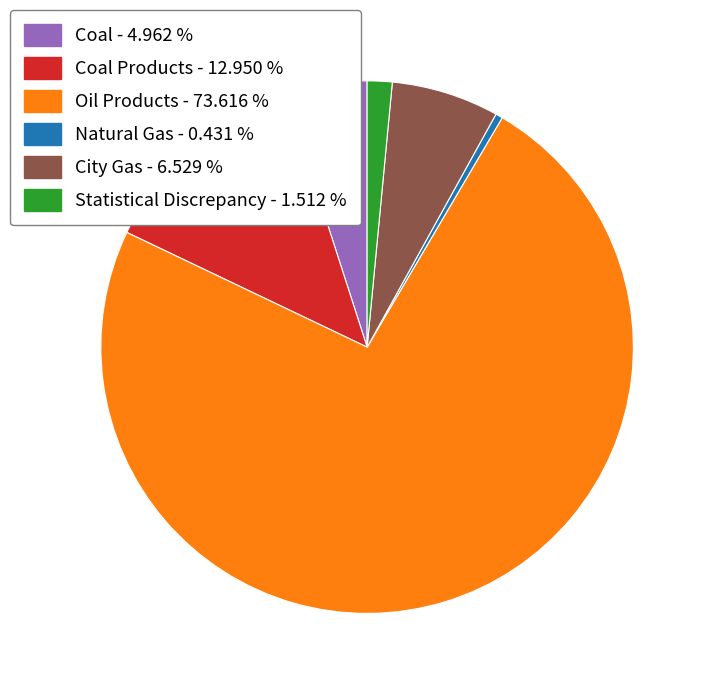

Rank the categories by value from lowest to highest.

Natural Gas - 0.431 %, Statistical Discrepancy - 1.512 %, Coal - 4.962 %, City Gas - 6.529 %, Coal Products - 12.950 %, Oil Products - 73.616 %